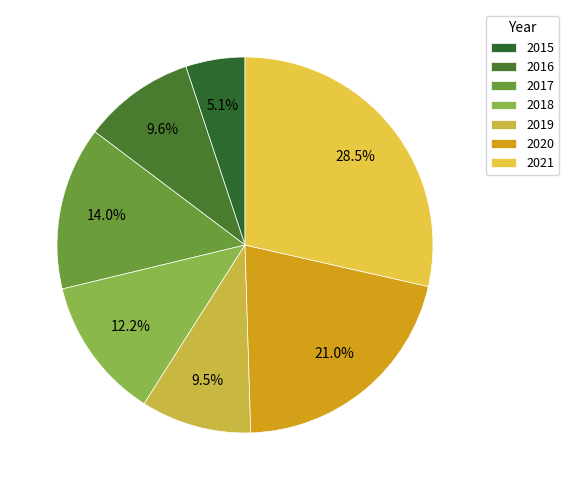

Rank the categories by value from lowest to highest.

2015, 2019, 2016, 2018, 2017, 2020, 2021